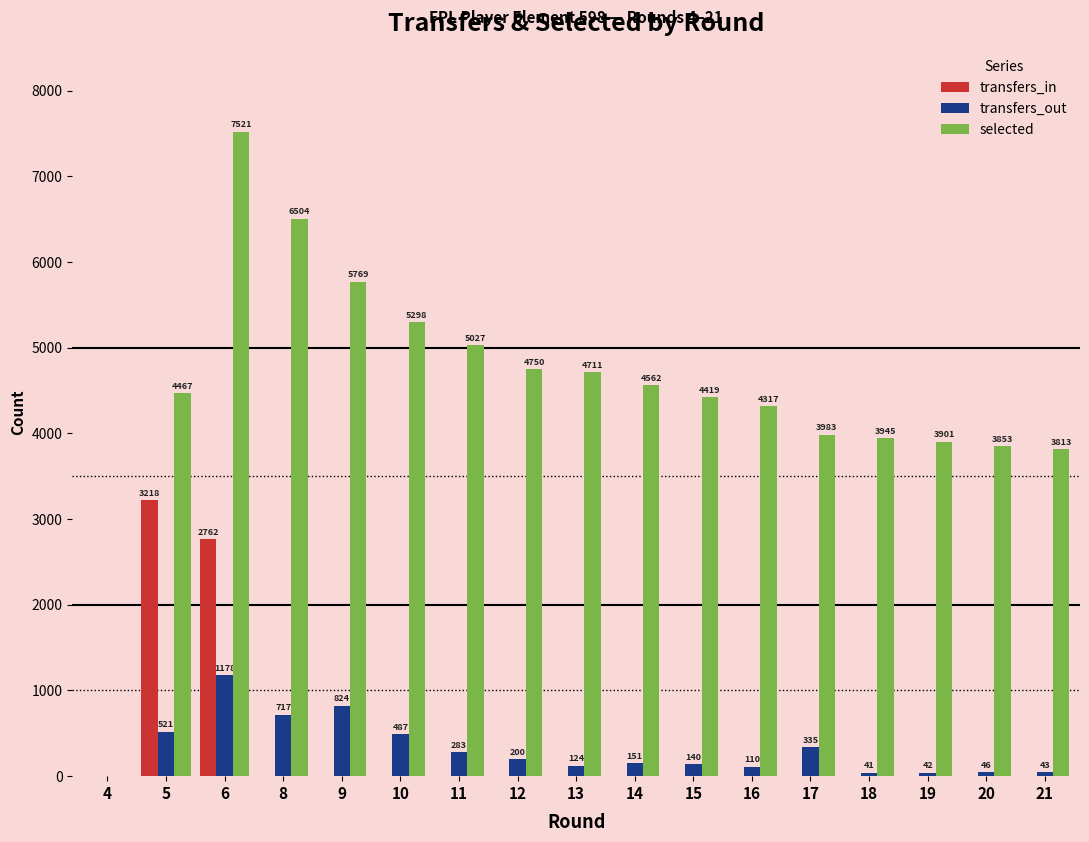

What is the sum of all transfers_out values?

5242